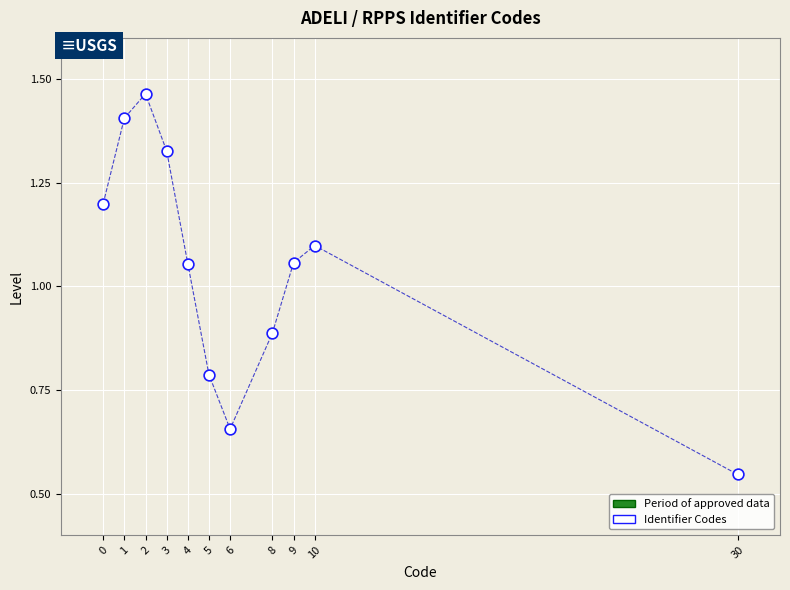

What is the average X value?

7.1